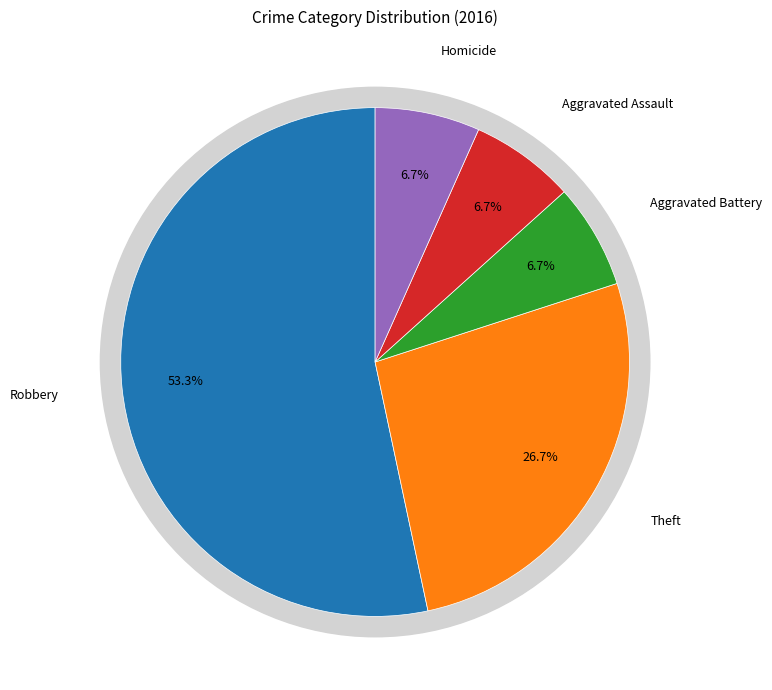

What is the majority slice?

Robbery